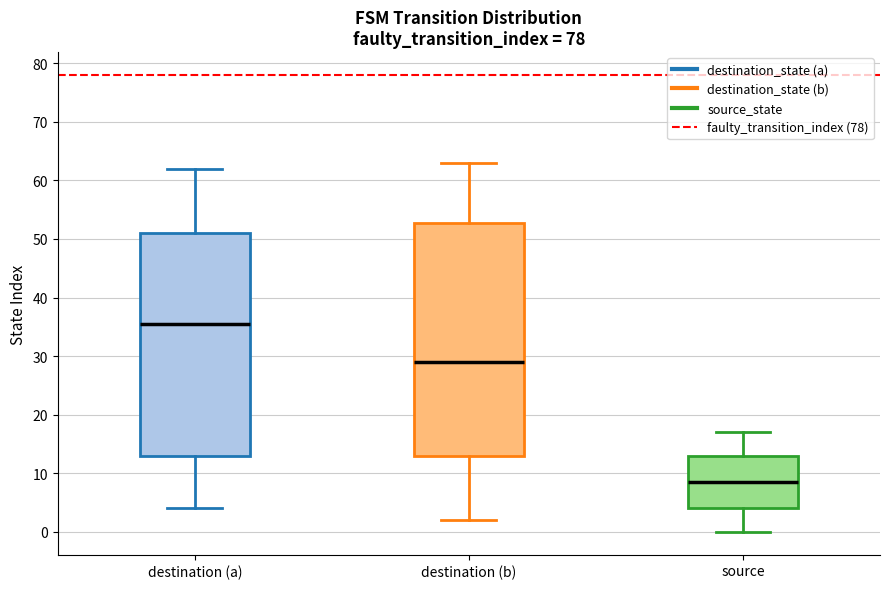

Reading left to right, read every box against the y-axis: the position of its median line, the range the box covers, and the ends of its whiskers. The values are not printed on the chart, so give them approximately, as read against the axis.

destination (a): median 36, box 13 to 51, whiskers 4 to 62
destination (b): median 29, box 13 to 53, whiskers 2 to 63
source: median 9, box 4 to 13, whiskers 0 to 17